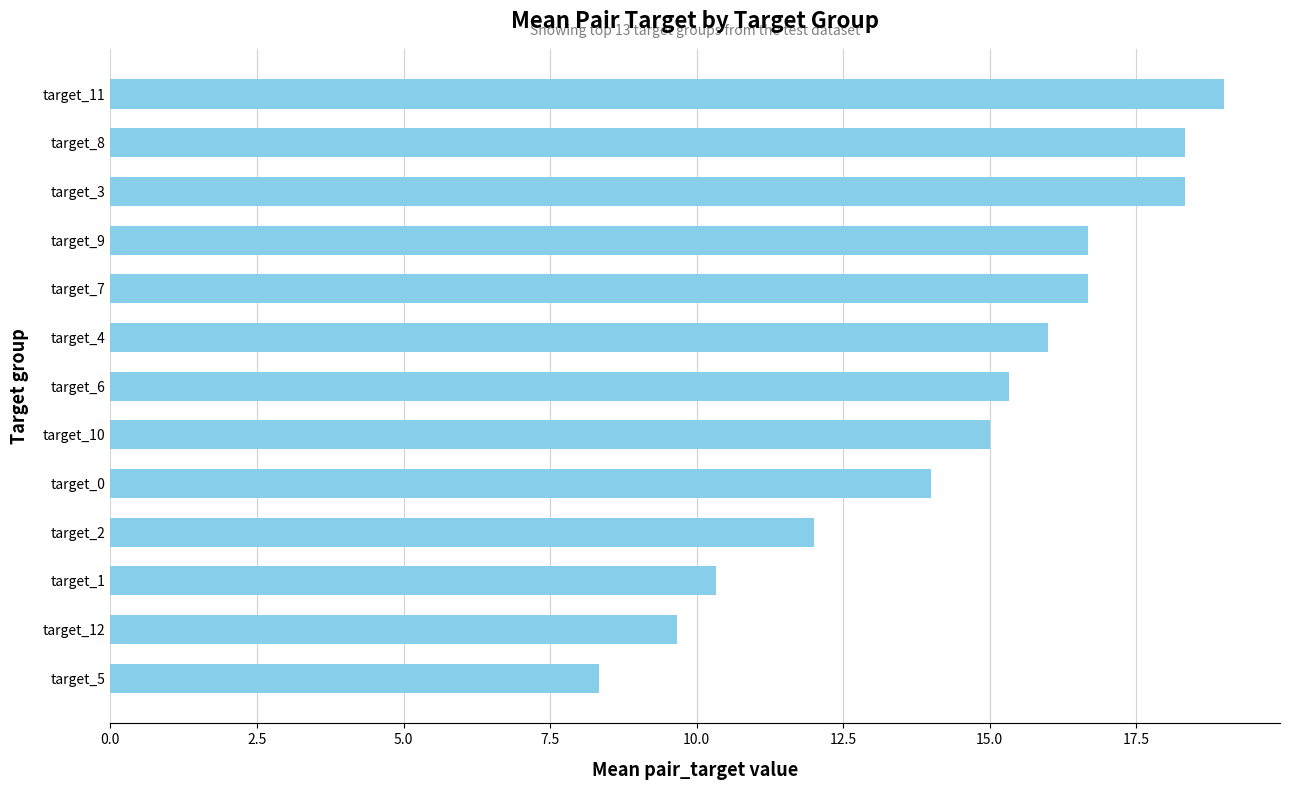

What is the greatest value displayed?

19.0